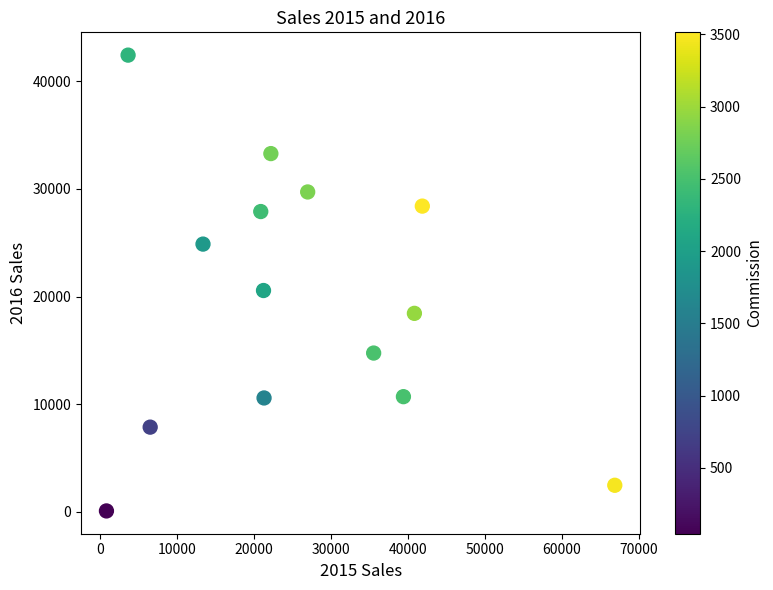

What is the range of X values (max minus min)?

66087.0